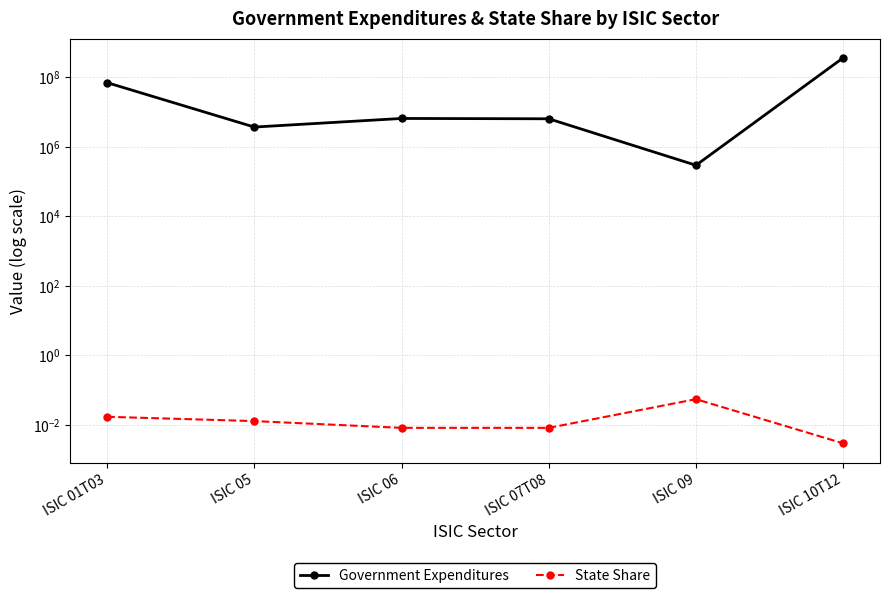

What is the label of the 4th point from the right?

ISIC 06